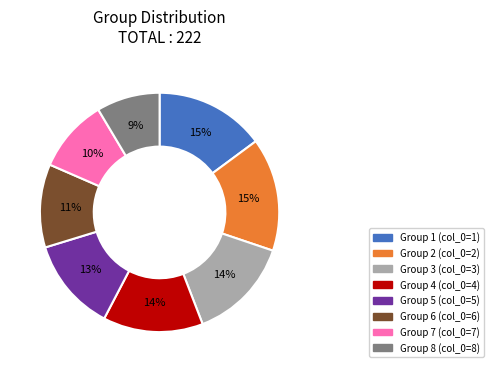

Count the number of slices in the pie.

8